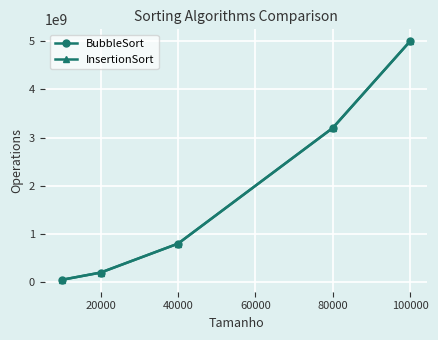

Reading left to right, list all the values displayed in this chart.

BubbleSort: 49995000	199990000	799980000	3199960000	4999950000
InsertionSort: 50004999	200009999	800019999	3200039999	5000049999